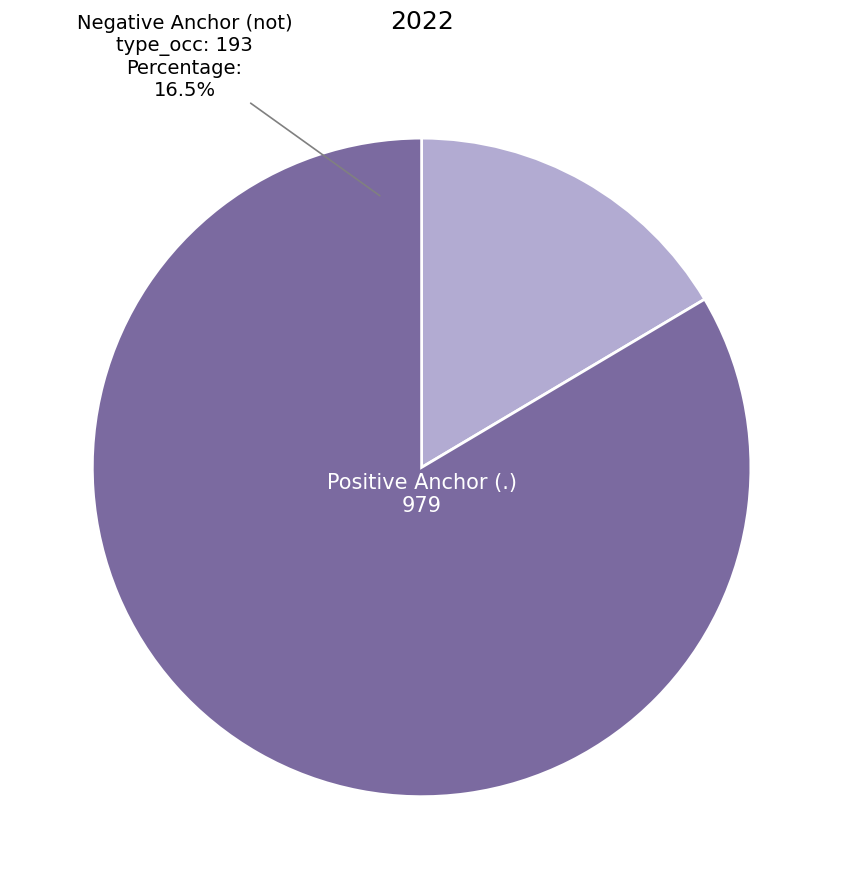

Is there any slice that represents more than half of the pie?

No